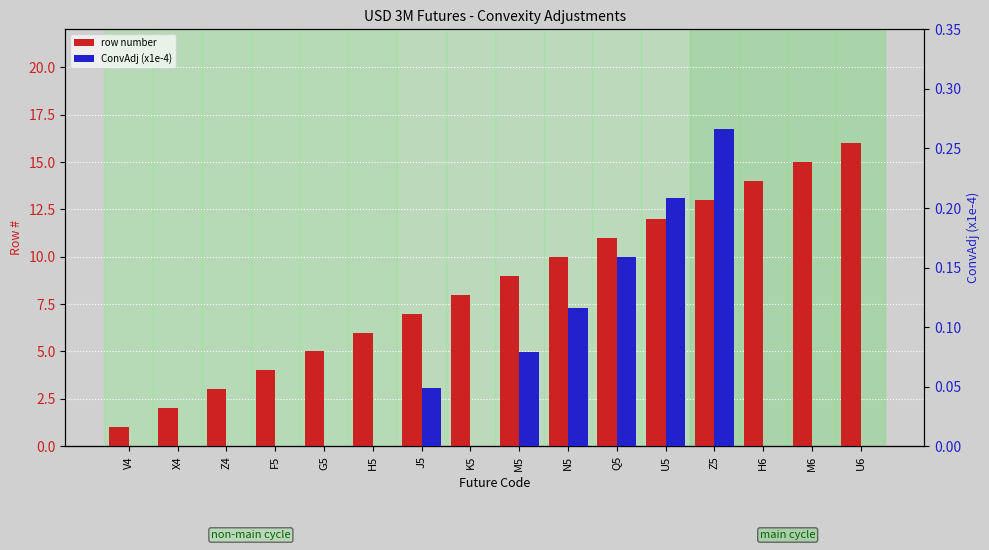

How many distinct data groups are displayed?

2